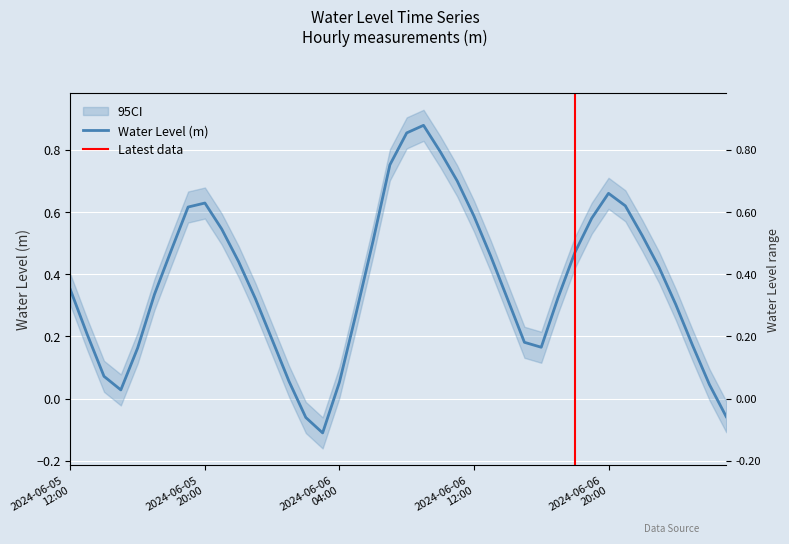

The value at 2024-06-05 17:00 is 0.3. True or false?

True